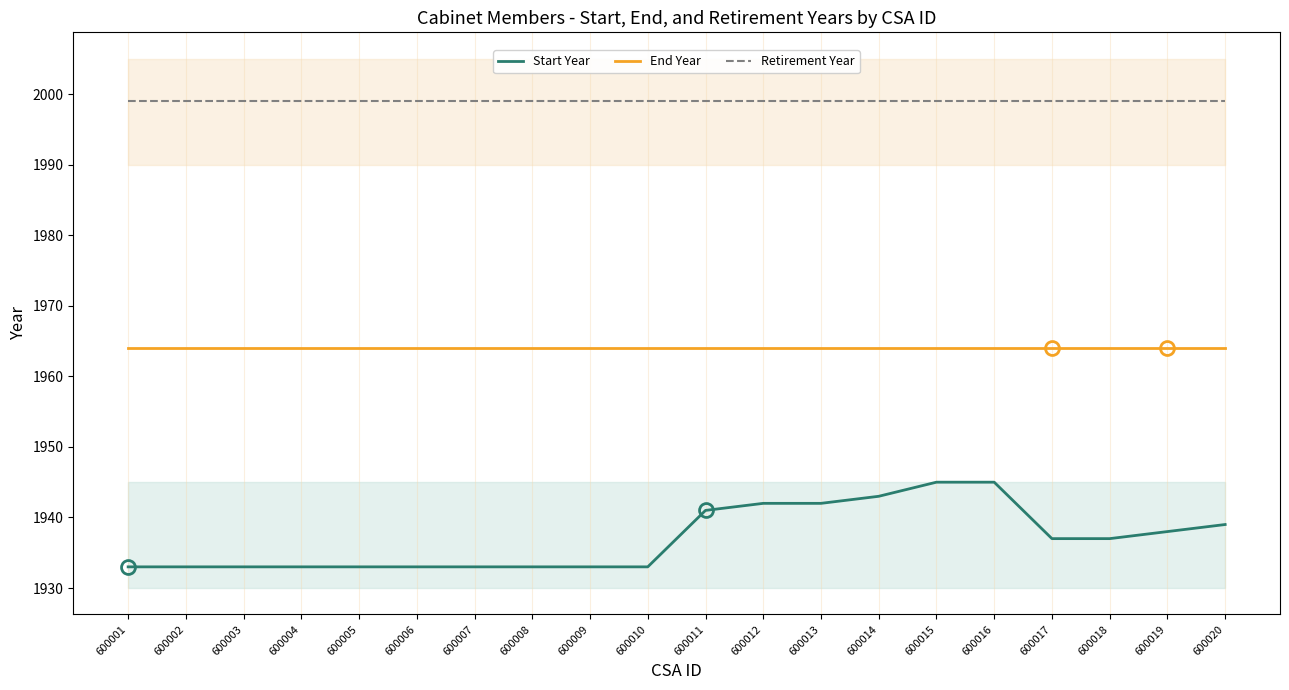

At which category is the sum across all series the highest?

600015